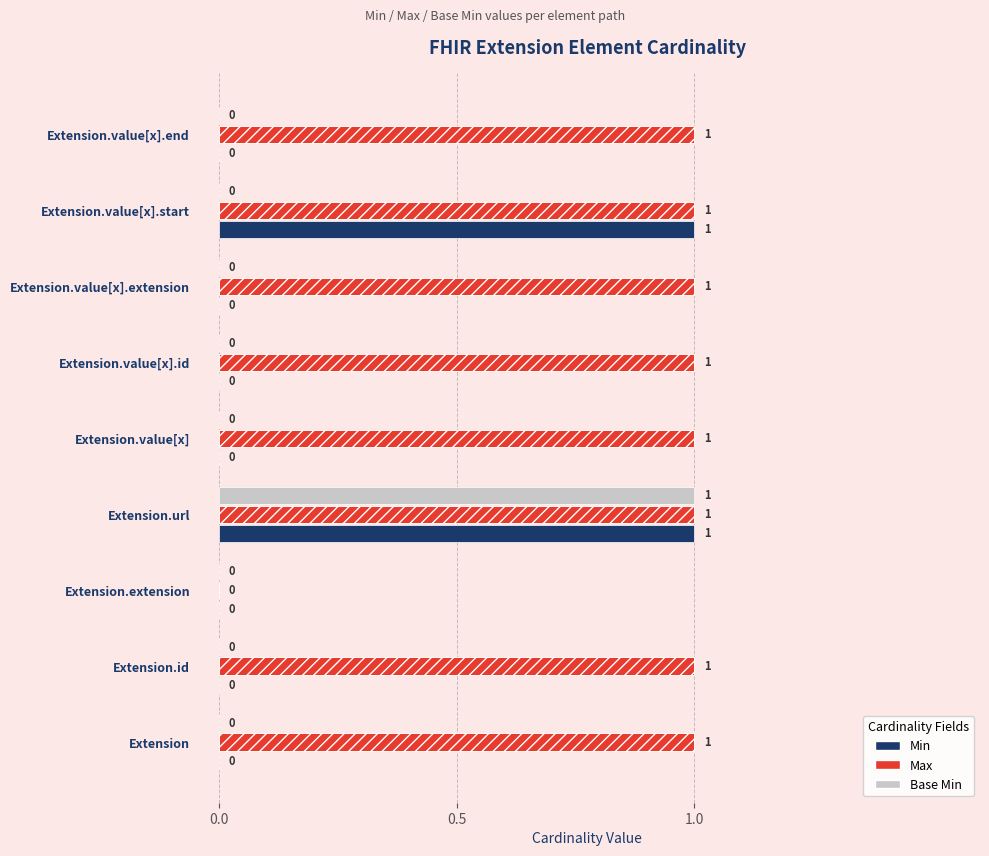

What is the approximate value of Max at Extension.value[x]?

1